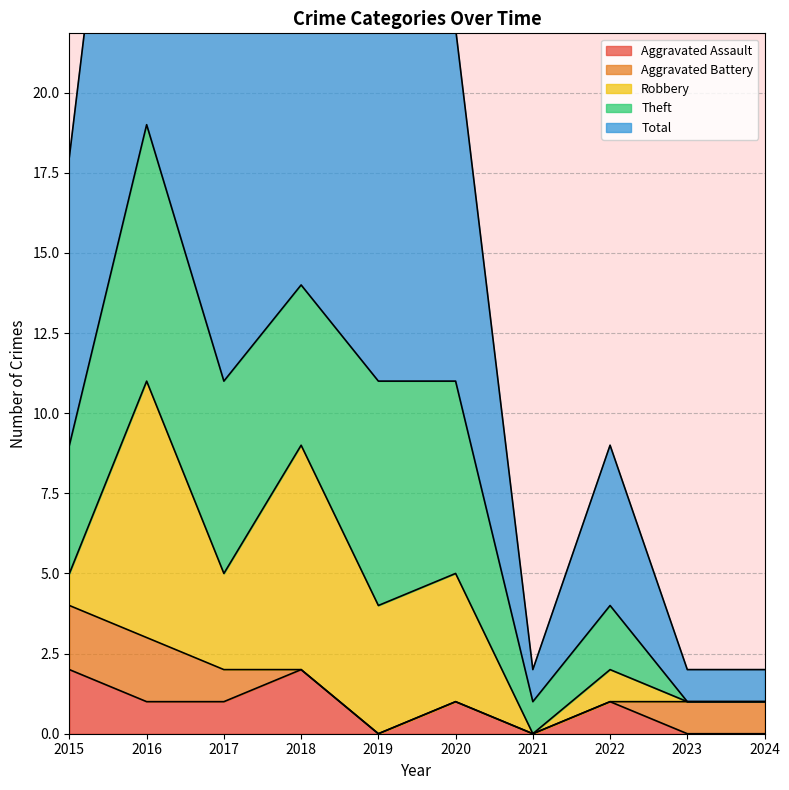

How many values in the Robbery series are below 3?

5